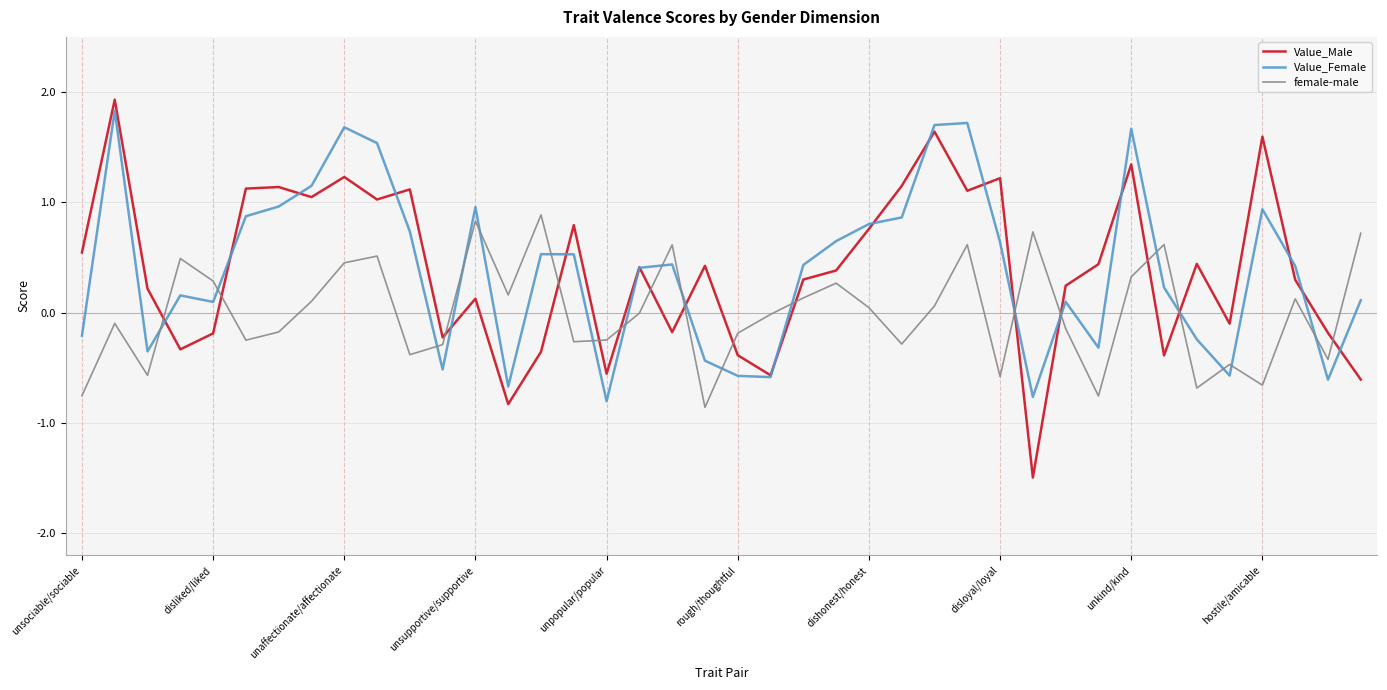

What is the minimum value shown in the chart?

-1.5